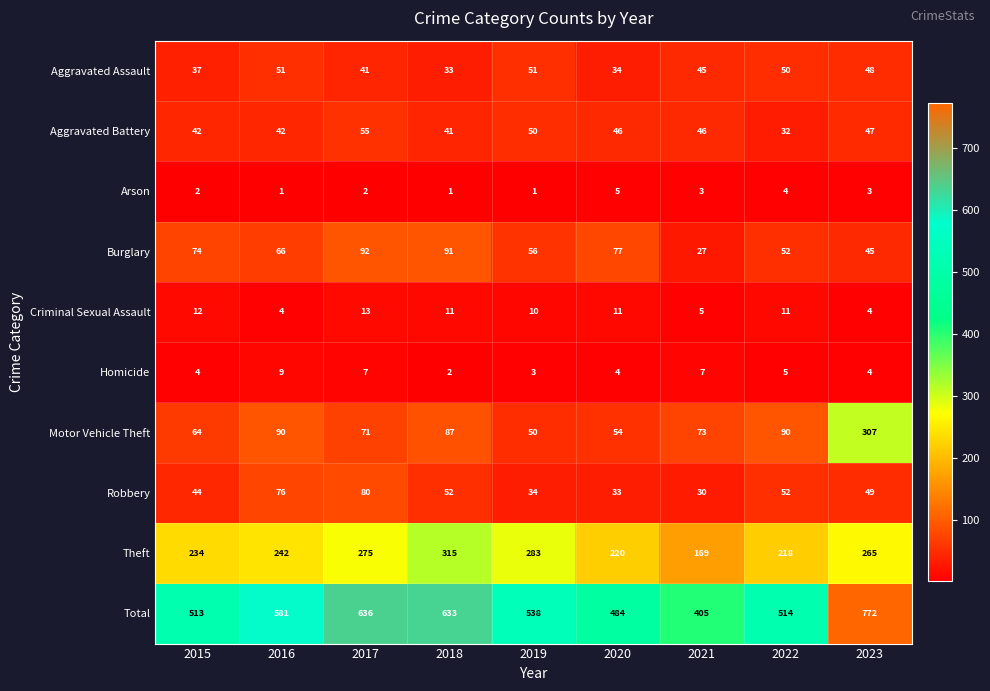

At 2021, list the series in order from largest to smallest.

Total, Theft, Motor Vehicle Theft, Aggravated Battery, Aggravated Assault, Robbery, Burglary, Homicide, Criminal Sexual Assault, Arson